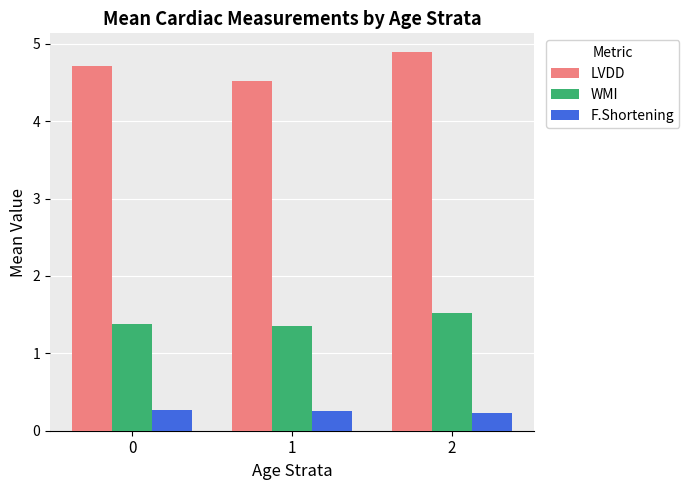

Which series has the largest total across all categories?

LVDD